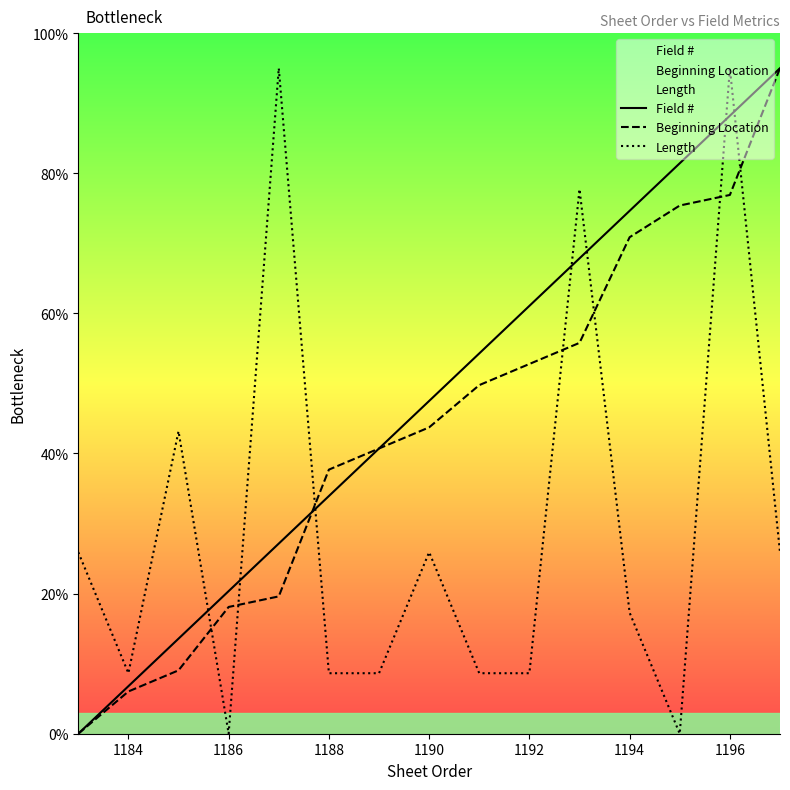

What is the average value of the Field # series?

47.5